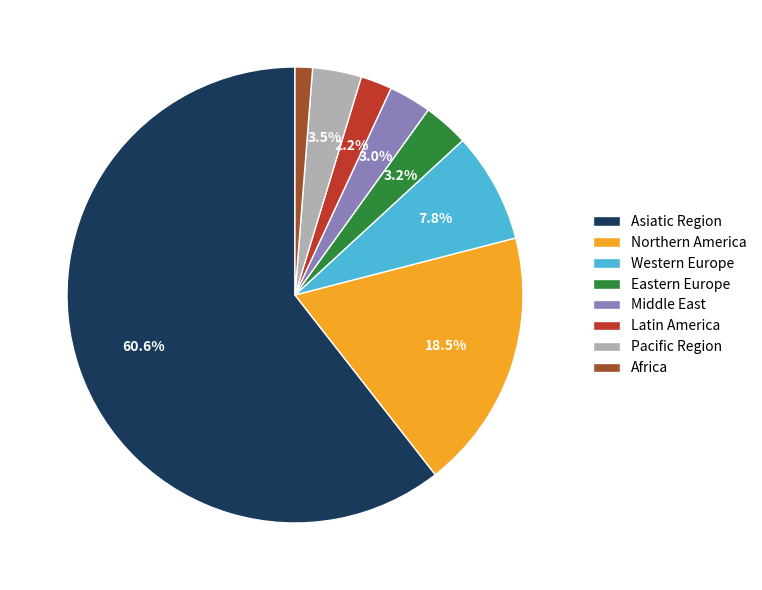

The Northern America slice represents 26% of the pie. True or false?

False